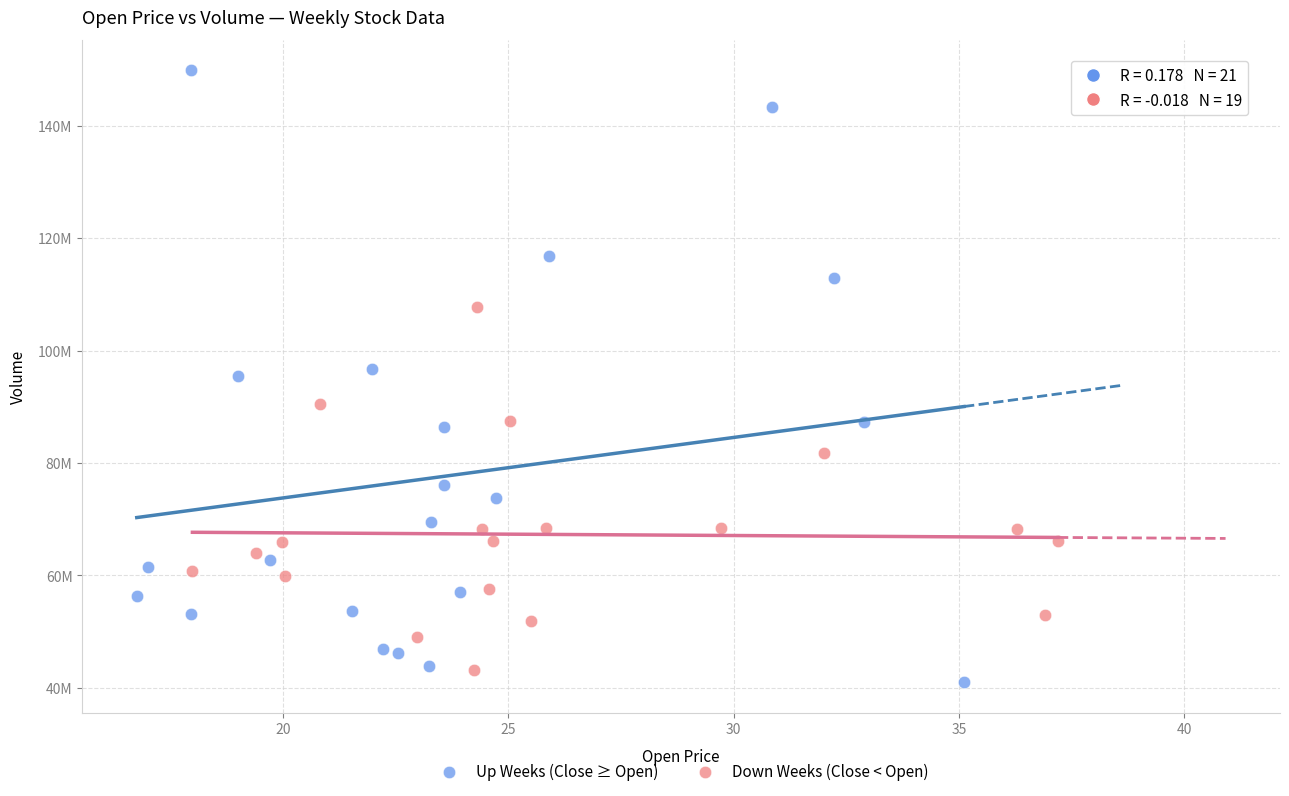

What are all the series names shown in the legend?

Up Weeks (Close ≥ Open), Down Weeks (Close < Open)